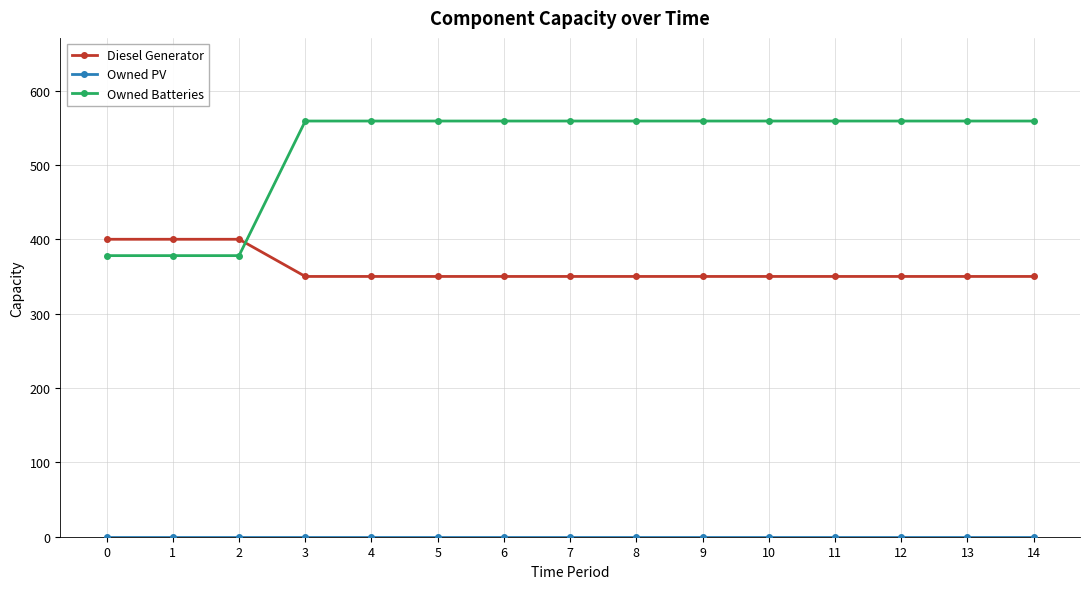

What is the lowest value of the Diesel Generator series?

350